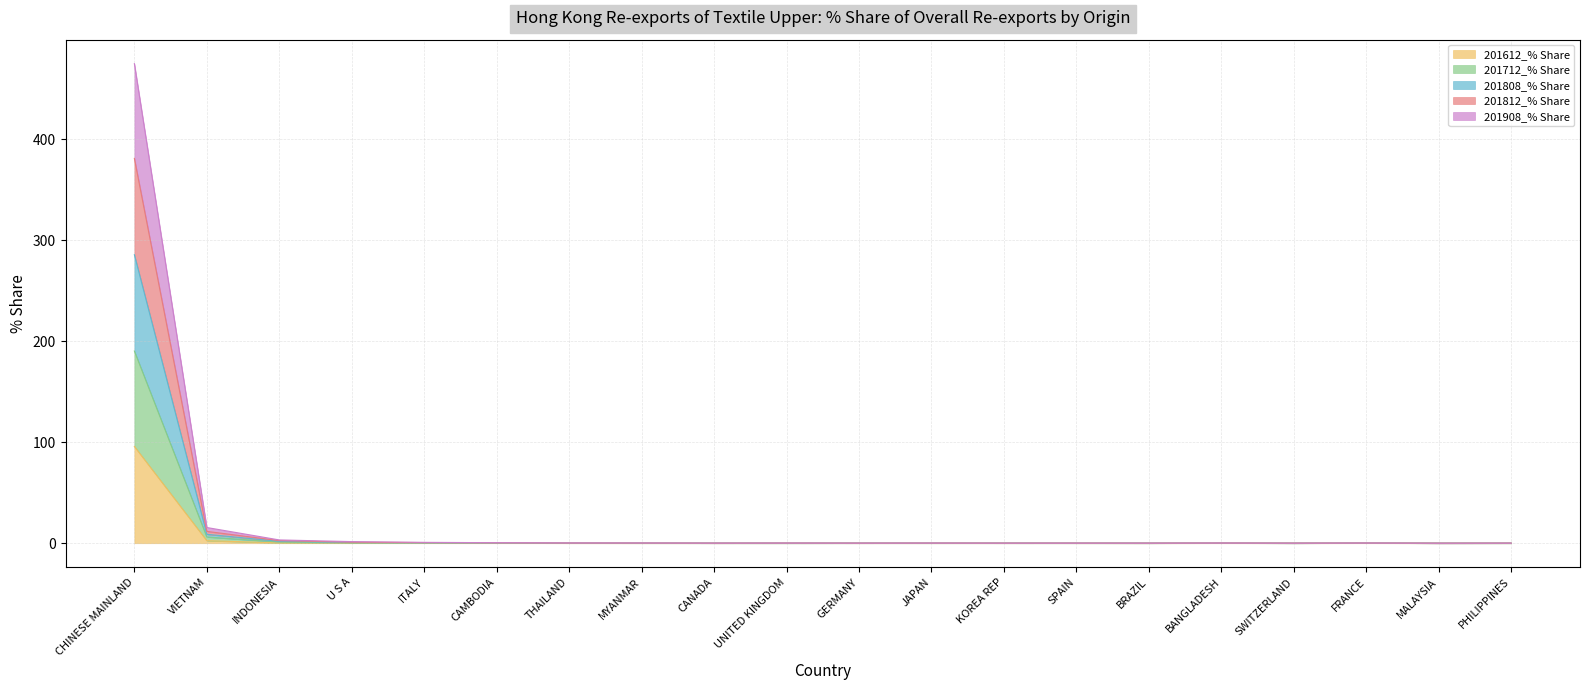

At which category is the sum across all series the highest?

CHINESE MAINLAND